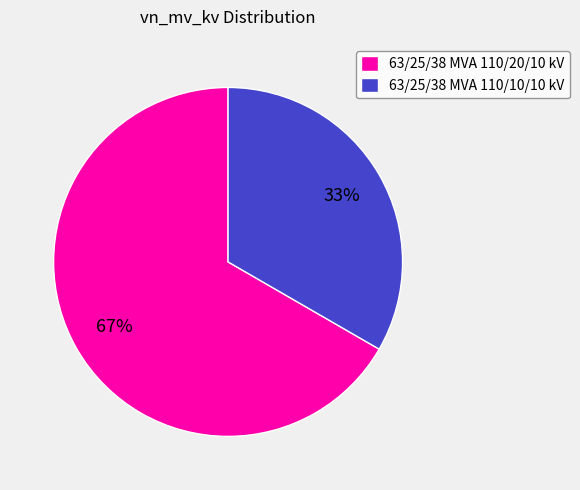

Is it true that 63/25/38 MVA 110/20/10 kV is 67% of the pie?

True